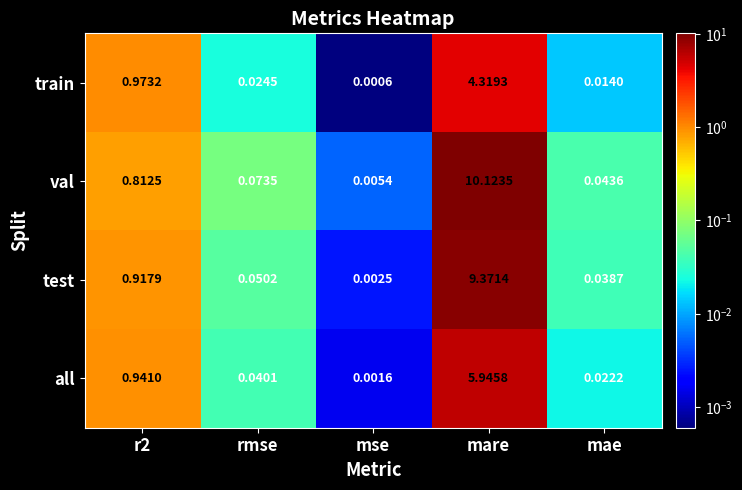

What is the greatest value displayed?

10.1